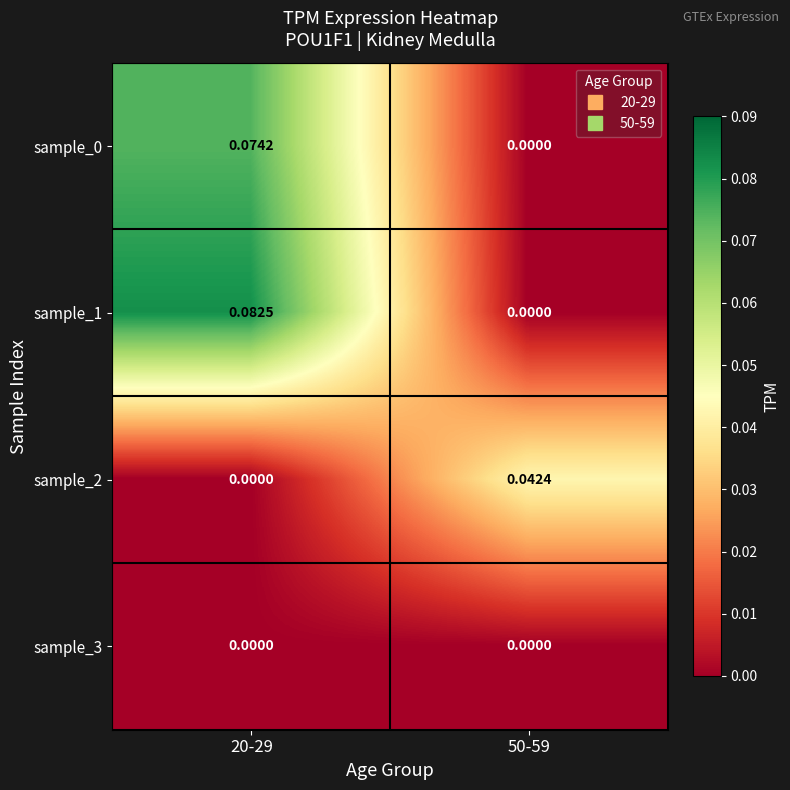

Between 20-29 and 50-59, which series saw the biggest shift?

sample_1